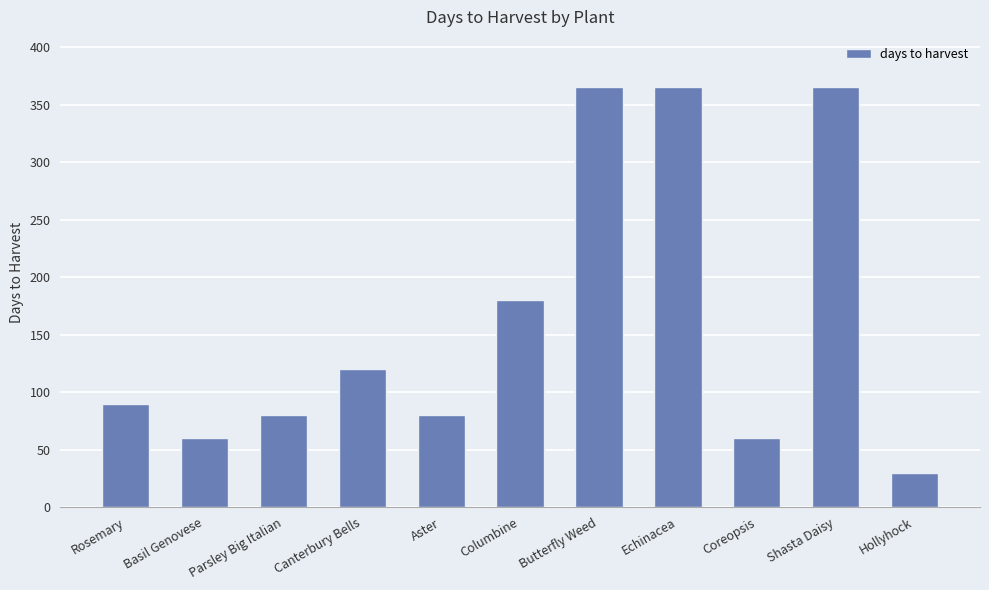

The chart shows a value of 90 at Rosemary. True or false?

True